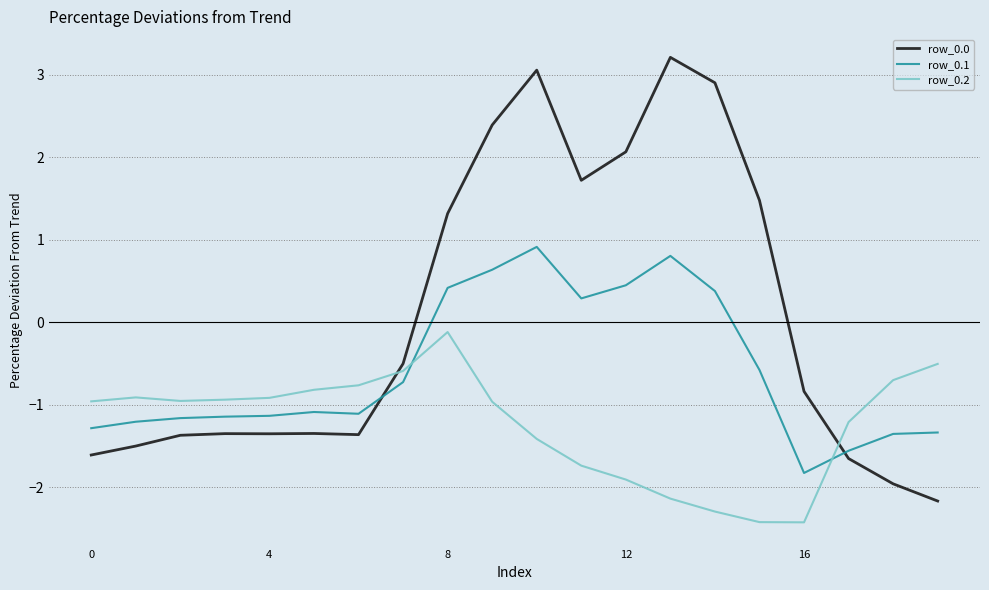

Which series has the widest spread of values?

row_0.0